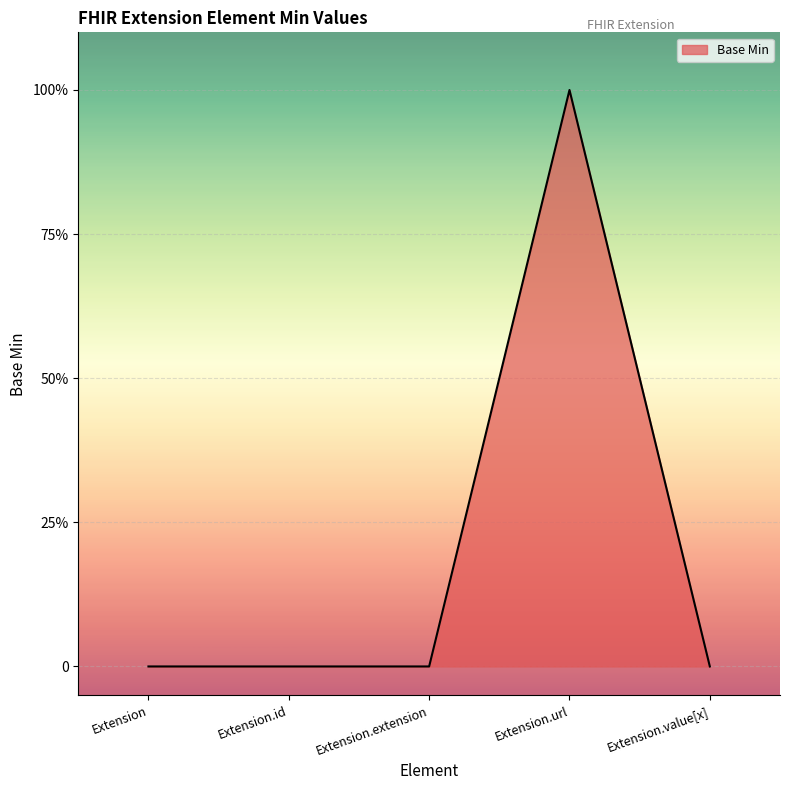

What is the label of the 1st point from the left?

Extension